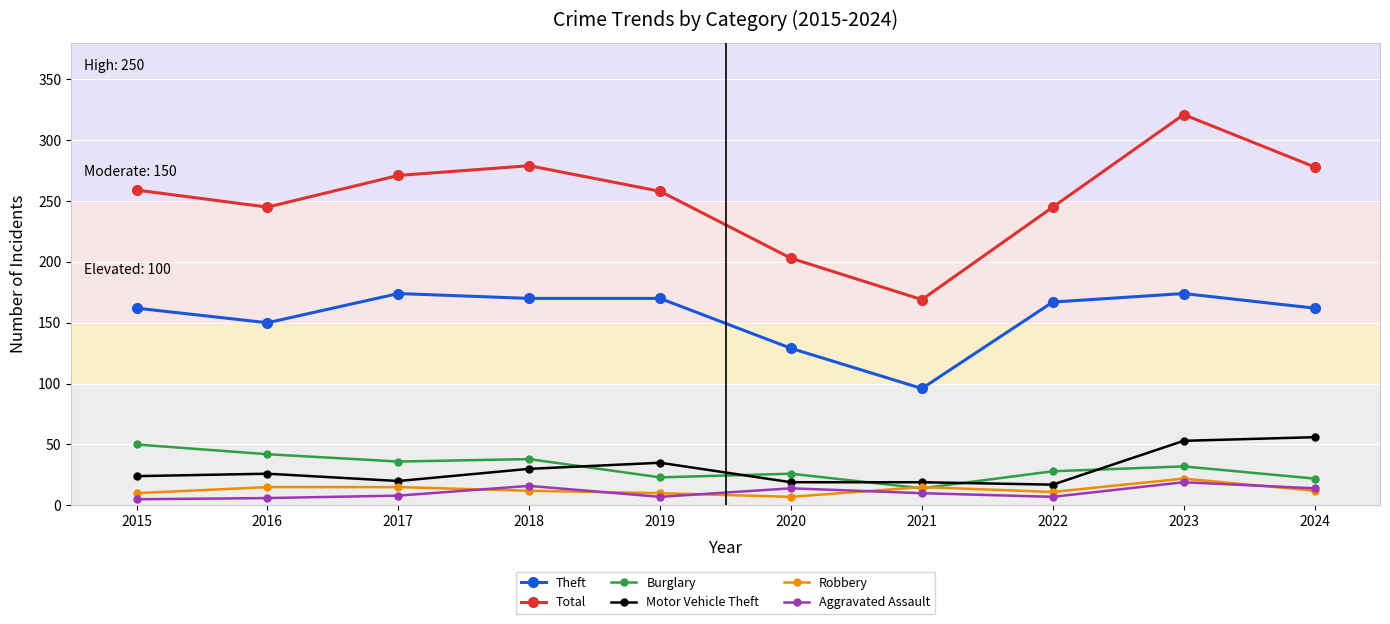

True or false: Theft has more than 1 points higher than both neighbors.

True